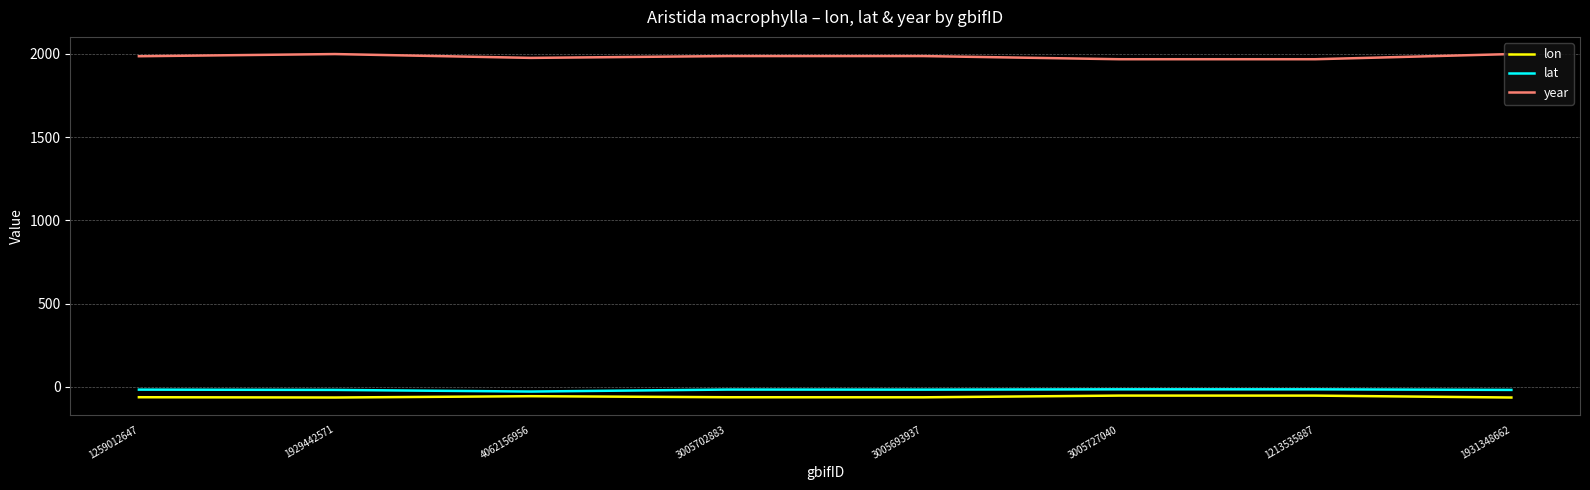

What is the difference between the lat values at 3005702883 and 1213535887?

1.4